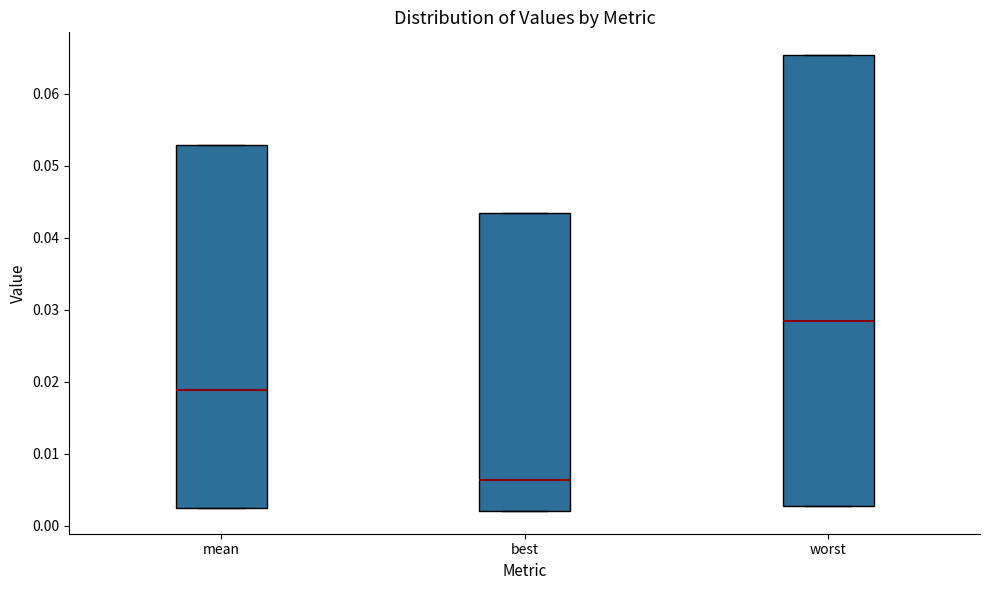

Which box's median line is the lowest?

best